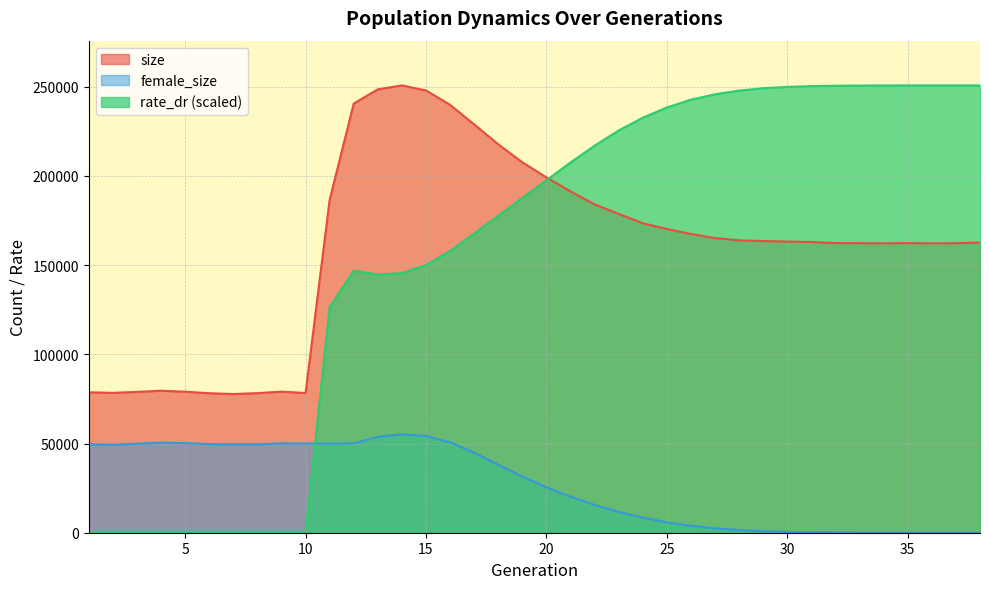

After their last crossing, which series has the higher values: female_size or rate_dr?

rate_dr